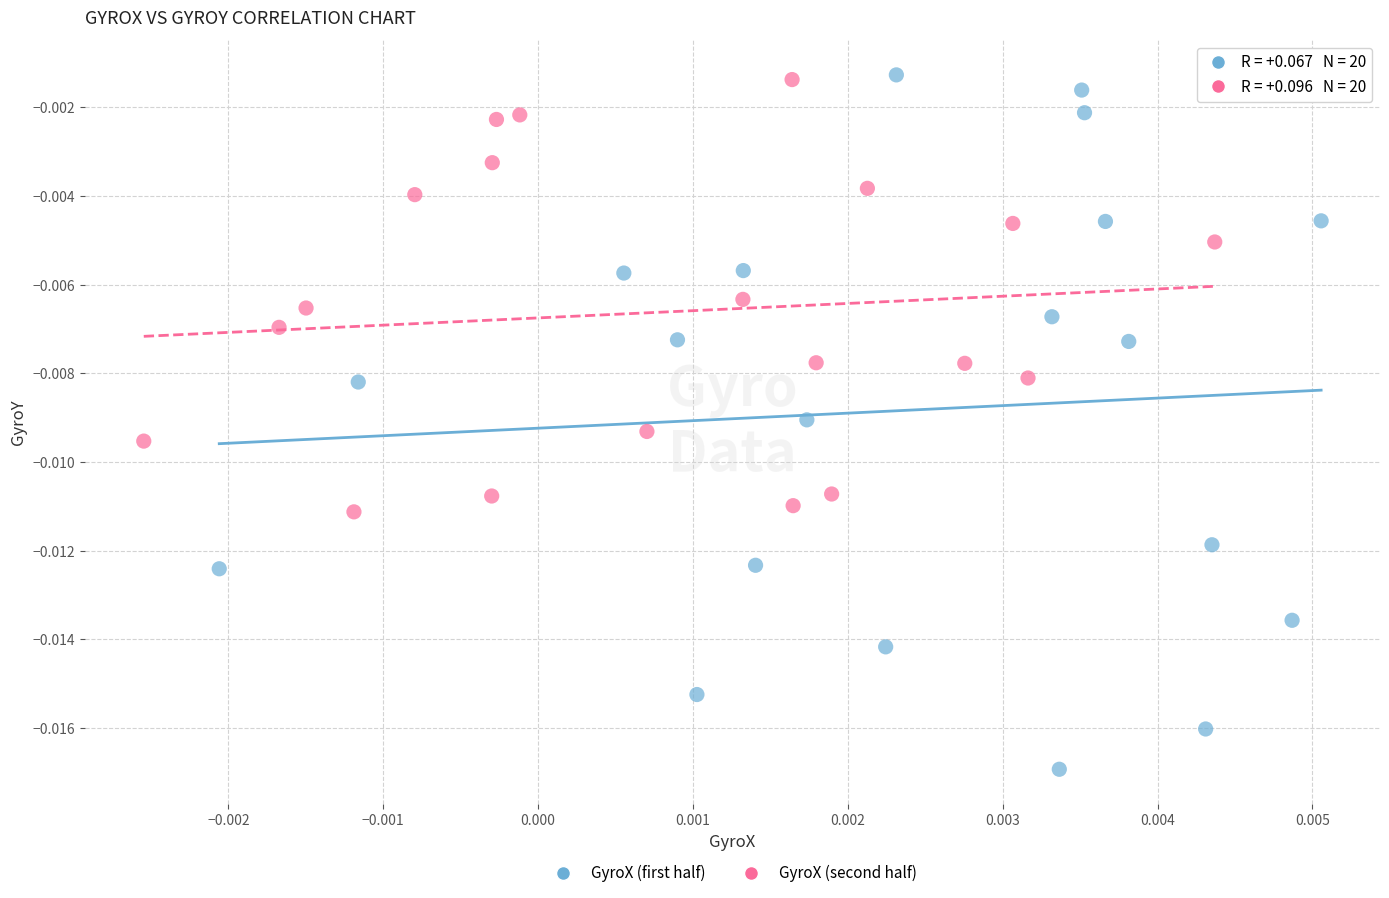

What are all the series names shown in the legend?

GyroX (first half), GyroX (second half)